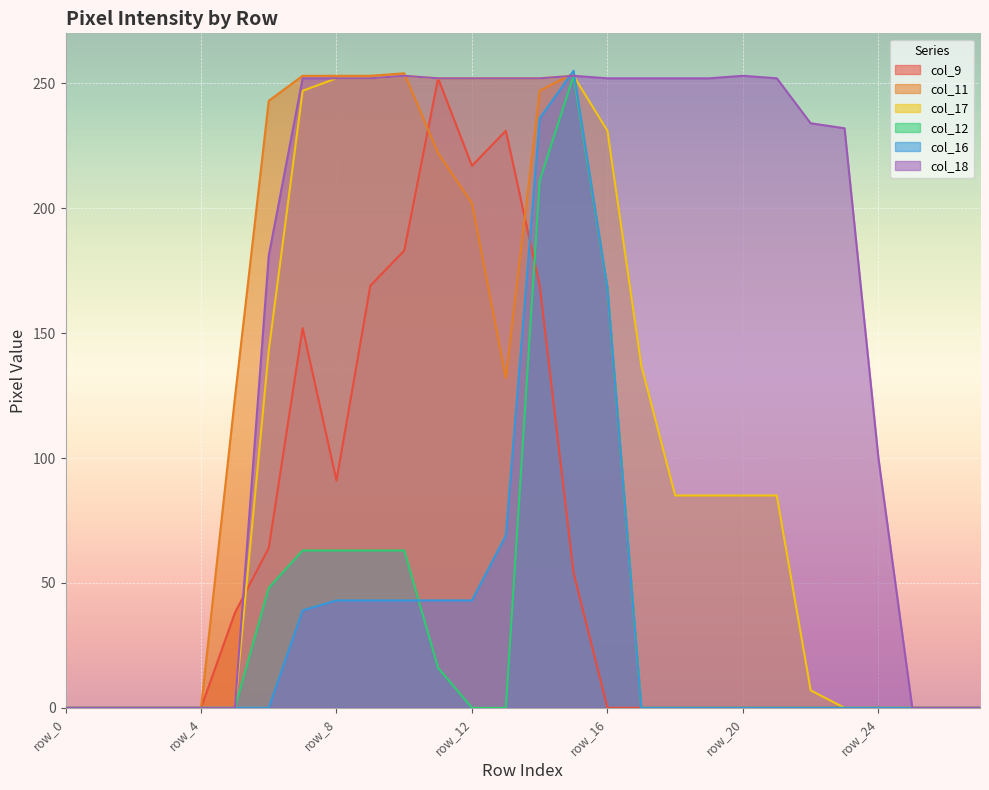

True or false: col_11 and col_17 intersect in this chart.

True